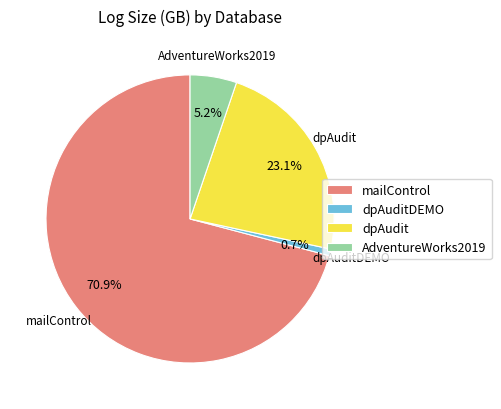

To the nearest percent, what is the average slice percentage?

25%